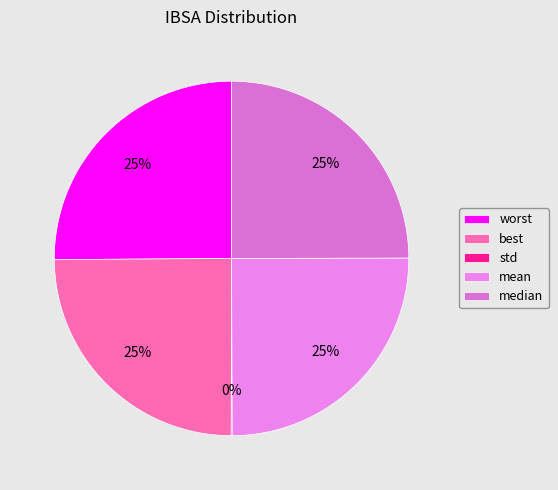

To the nearest percent, what is the difference between the largest and smallest slice percentages?

25%